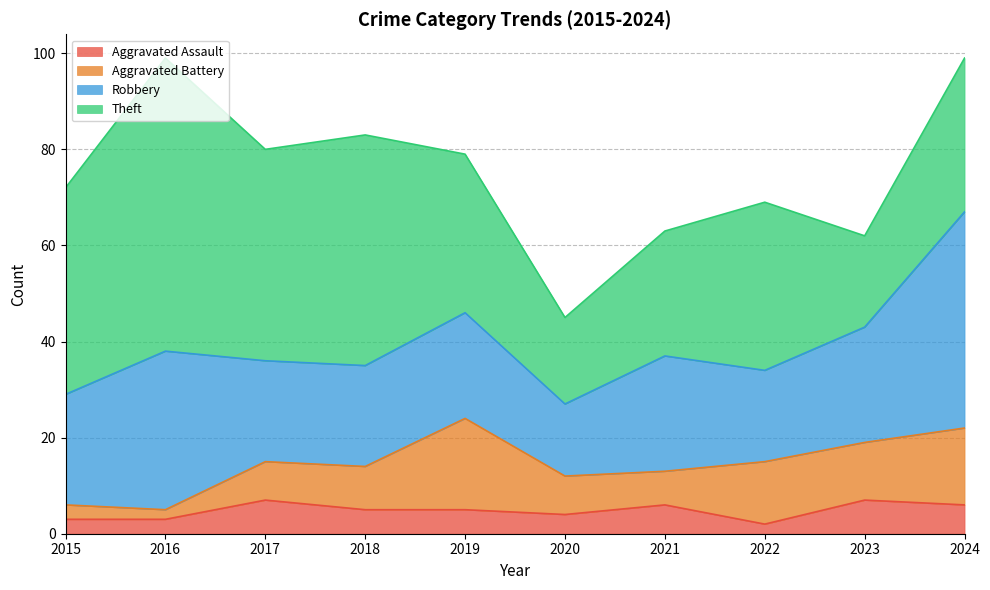

True or false: Theft has a value of 32 at 2024.

True